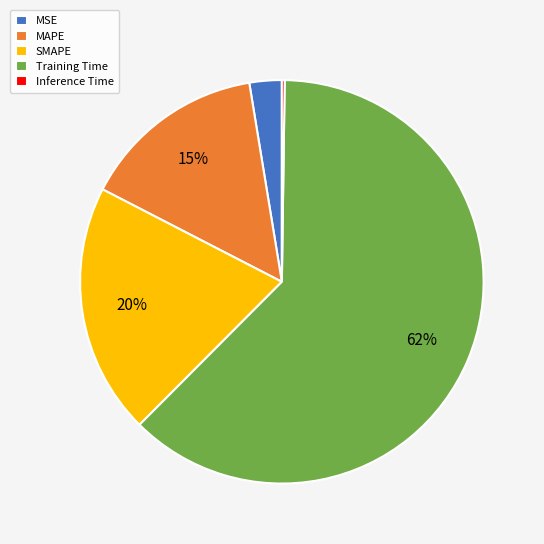

True or false: Training Time accounts for 74% of the total.

False